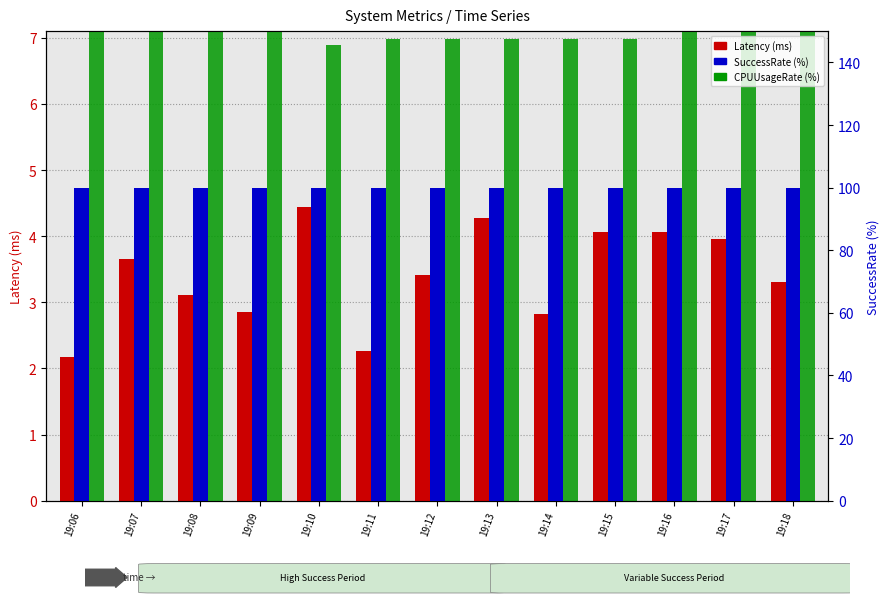

Reading left to right, transcribe all the data shown in this chart.

Latency (ms): 2.2	3.7	3.1	2.9	4.4	2.3	3.4	4.3	2.8	4.1	4.1	4.0	3.3
CPUUsageRate (%): 8.9	9.2	9.4	9.5	6.9	7.0	7.0	7.0	7.0	7.0	7.1	7.1	7.1
SuccessRate (%): 100.0	100.0	100.0	100.0	100.0	100.0	100.0	100.0	100.0	100.0	100.0	100.0	100.0